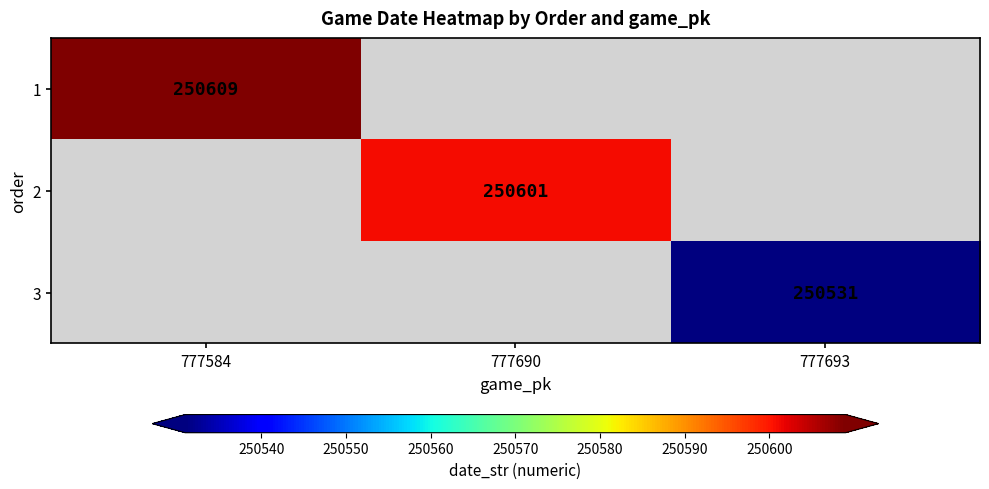

The value of 3 at 777693 is 250531. True or false?

True